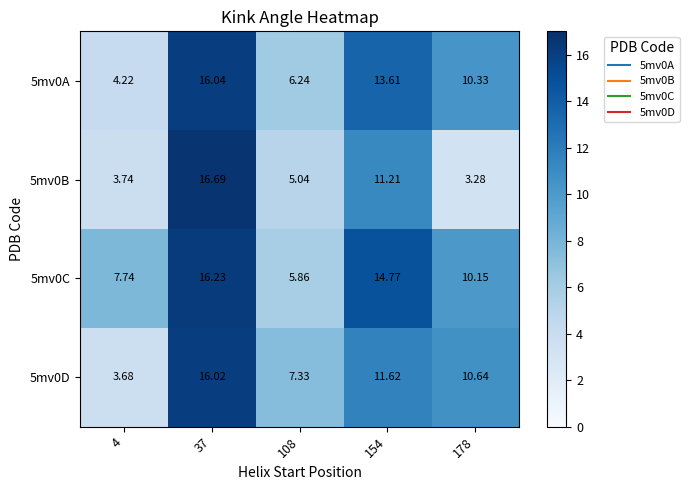

Is the value of 5mv0D at 4 greater than the value of 5mv0C at 4?

No